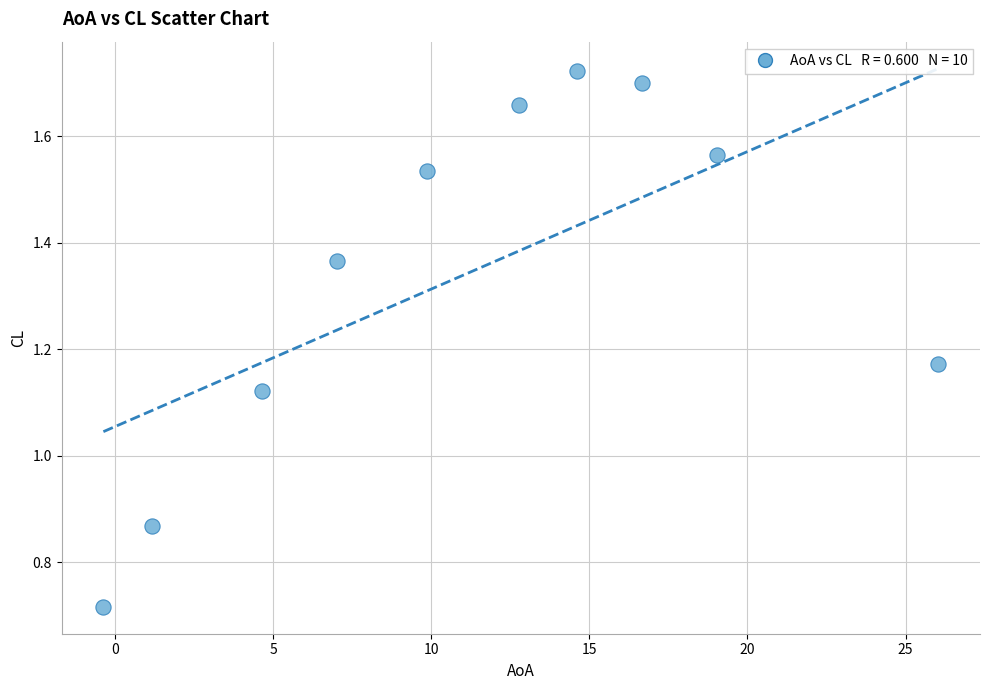

What is the average Y value?

1.3